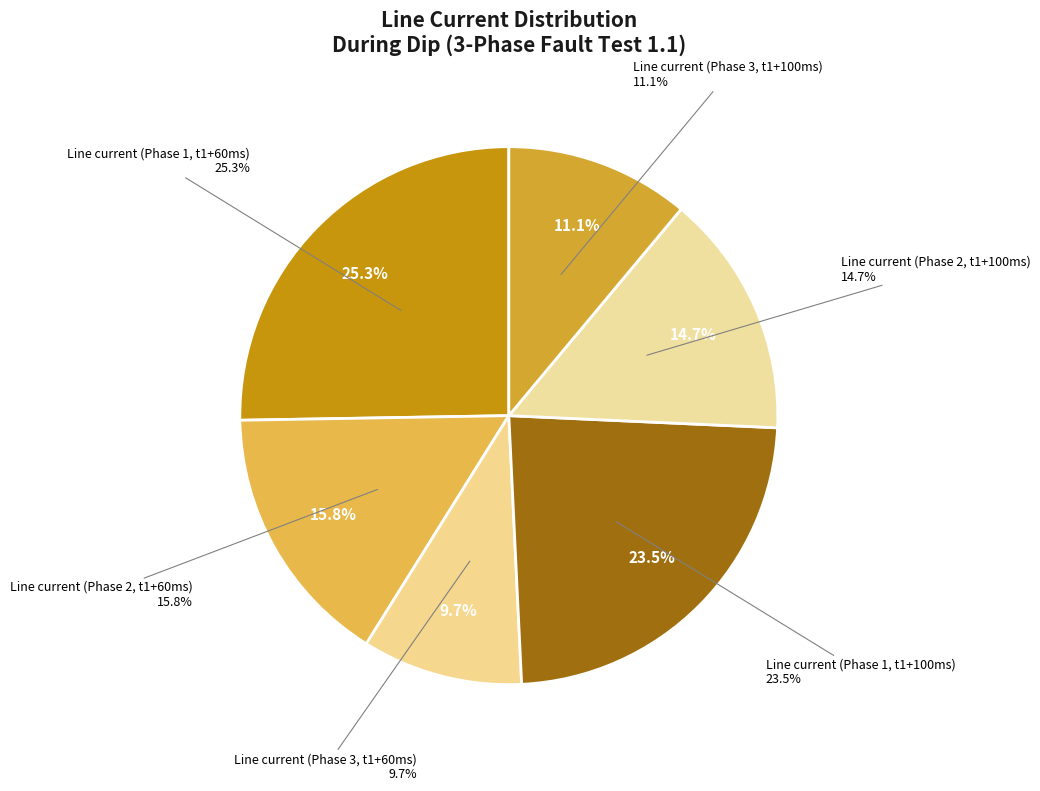

What percentage is the Line current (Phase 2, t1+60ms) slice, to the nearest percent?

16%